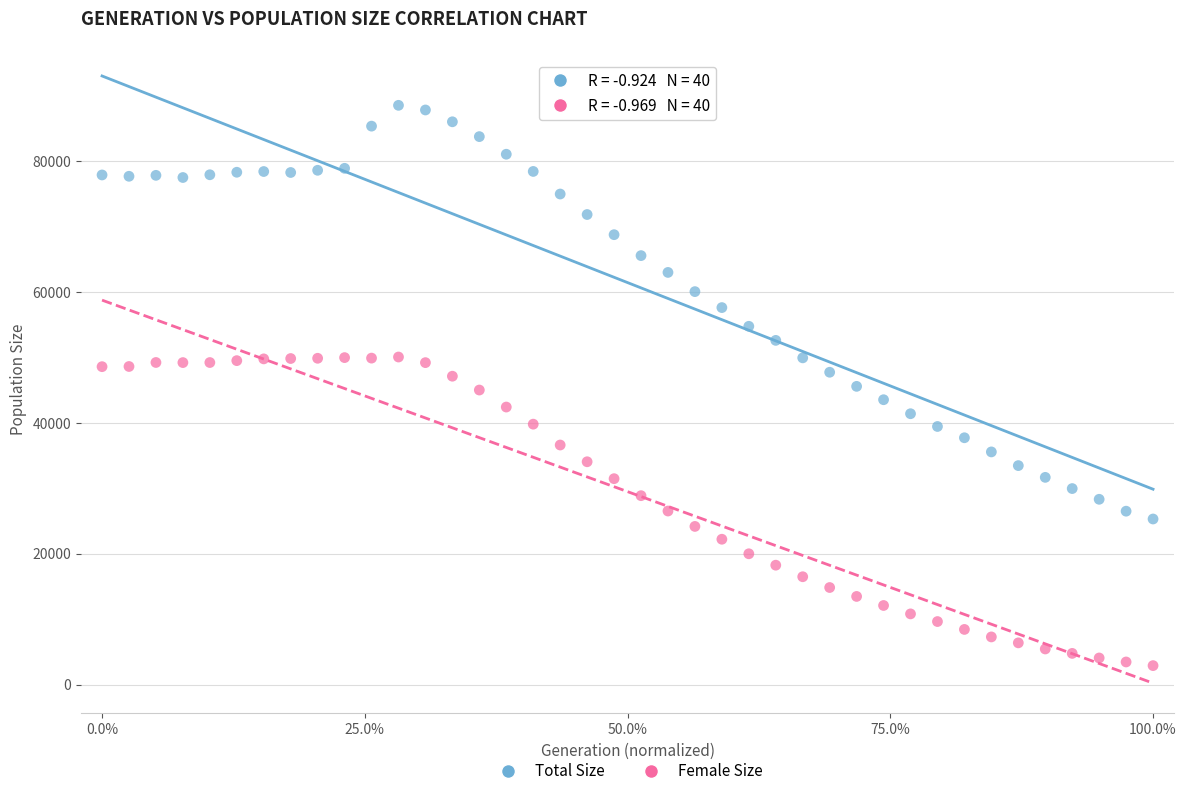

Across all data points, what is the range of Y values (max minus min)?

85619